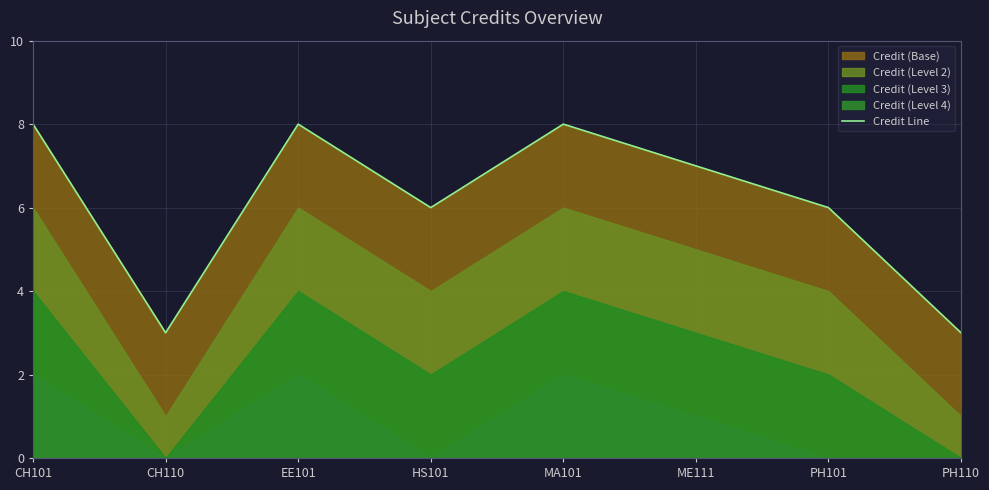

How many points are higher than both their immediate neighbors (excluding endpoints)?

2